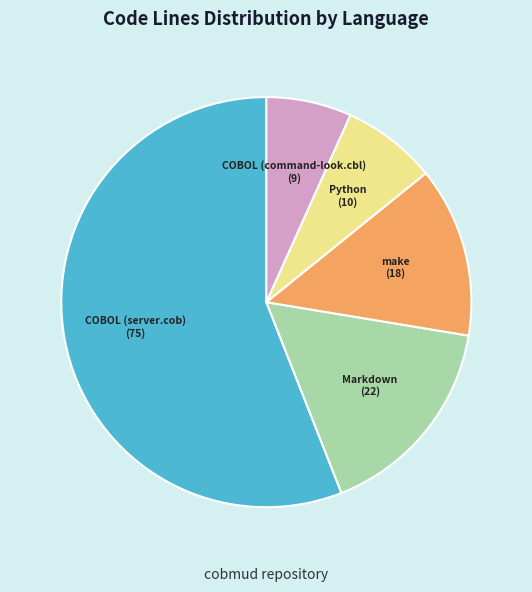

Which slice represents more than half of the pie?

COBOL (server.cob)